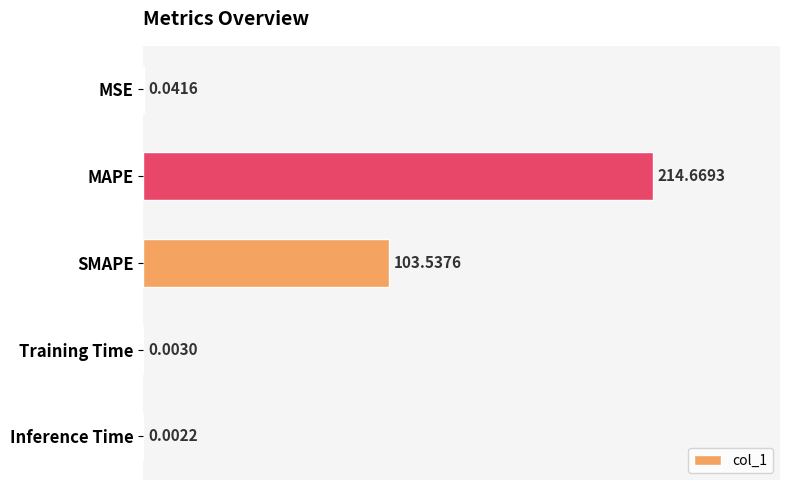

At which category does the chart reach its peak across all series?

MAPE